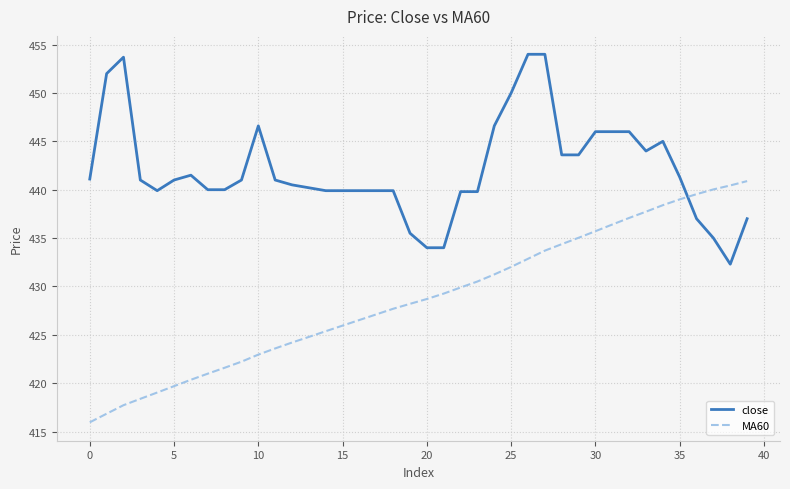

Rank the series by their maximum value, from lowest to highest.

MA60, close